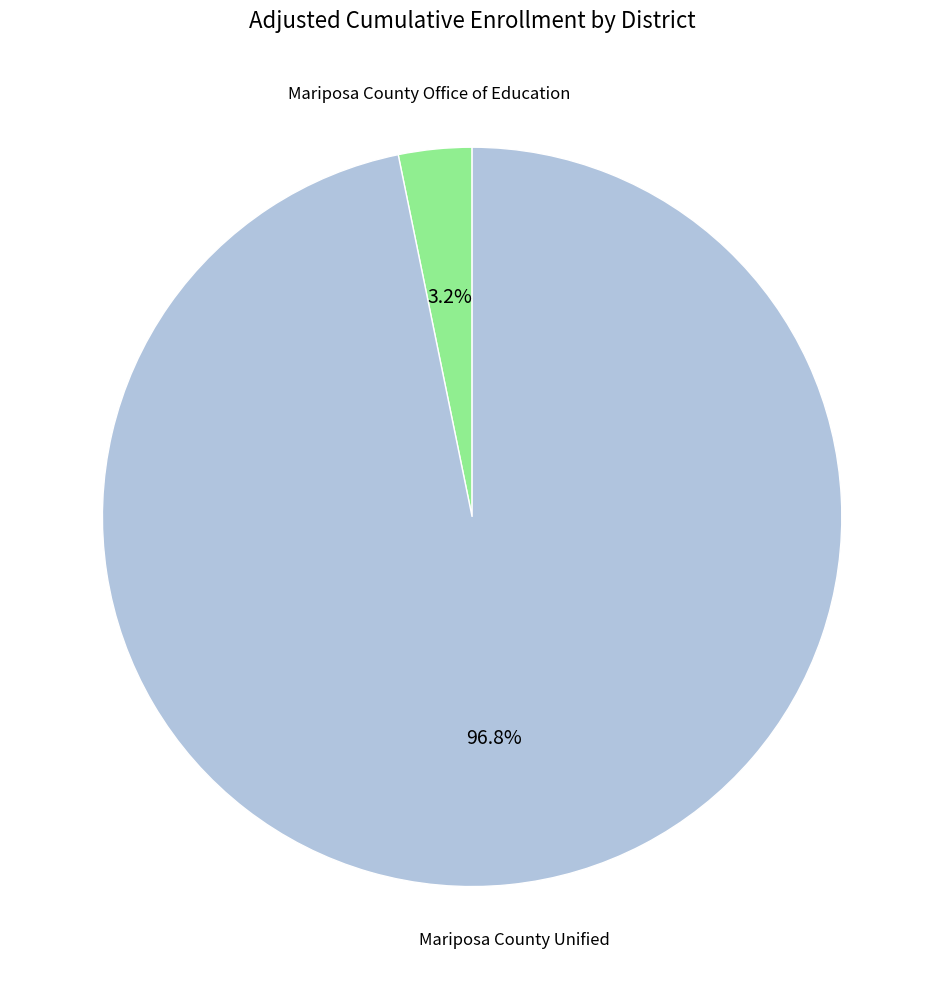

Does any single category account for the majority?

Yes